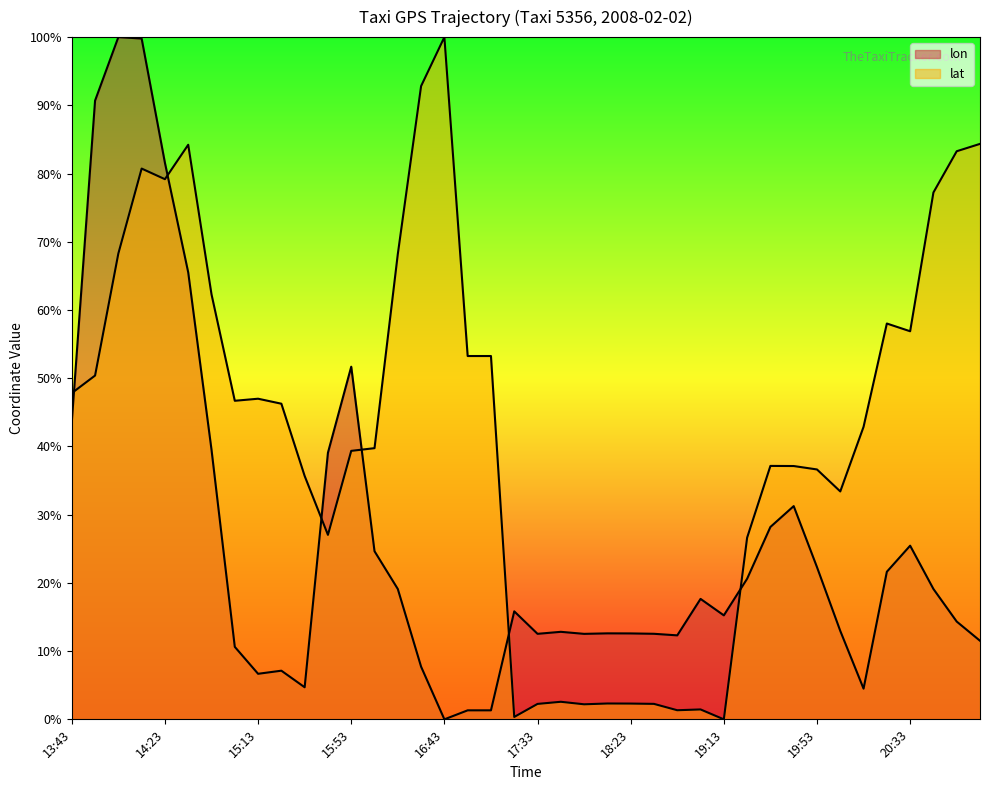

What is the difference between the maximum and minimum values in the lon series?

100.0